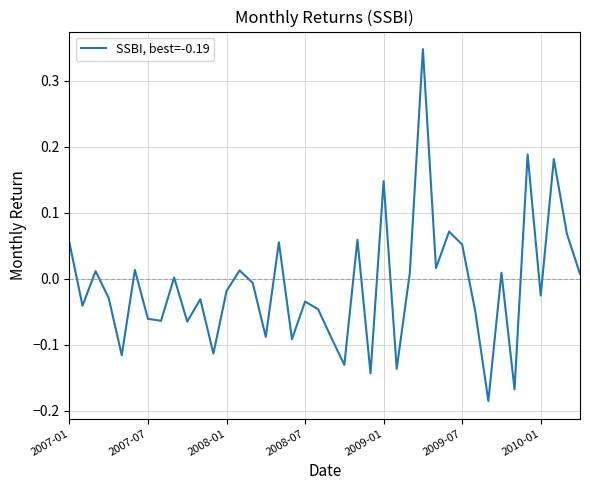

How many series are shown in this chart?

1